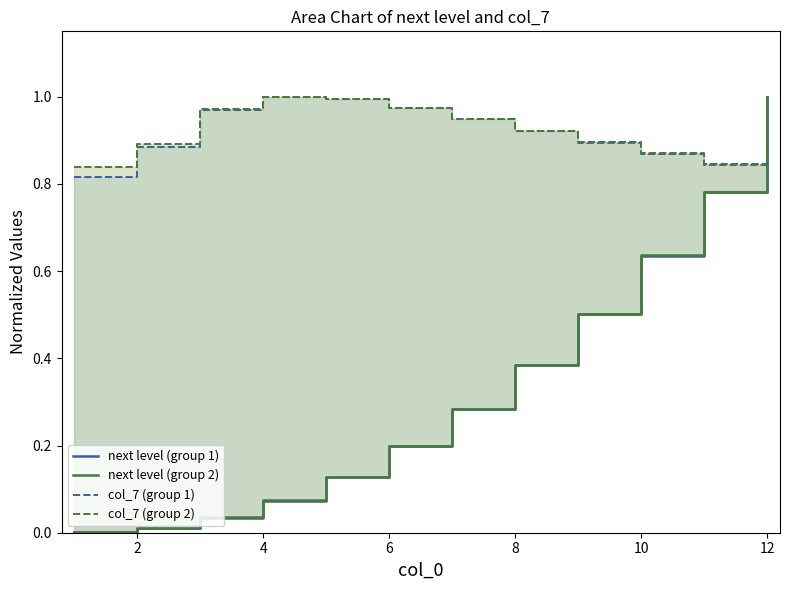

Is the value of next level (group 2) at 10 greater than the value of next level (group 1) at 8?

Yes